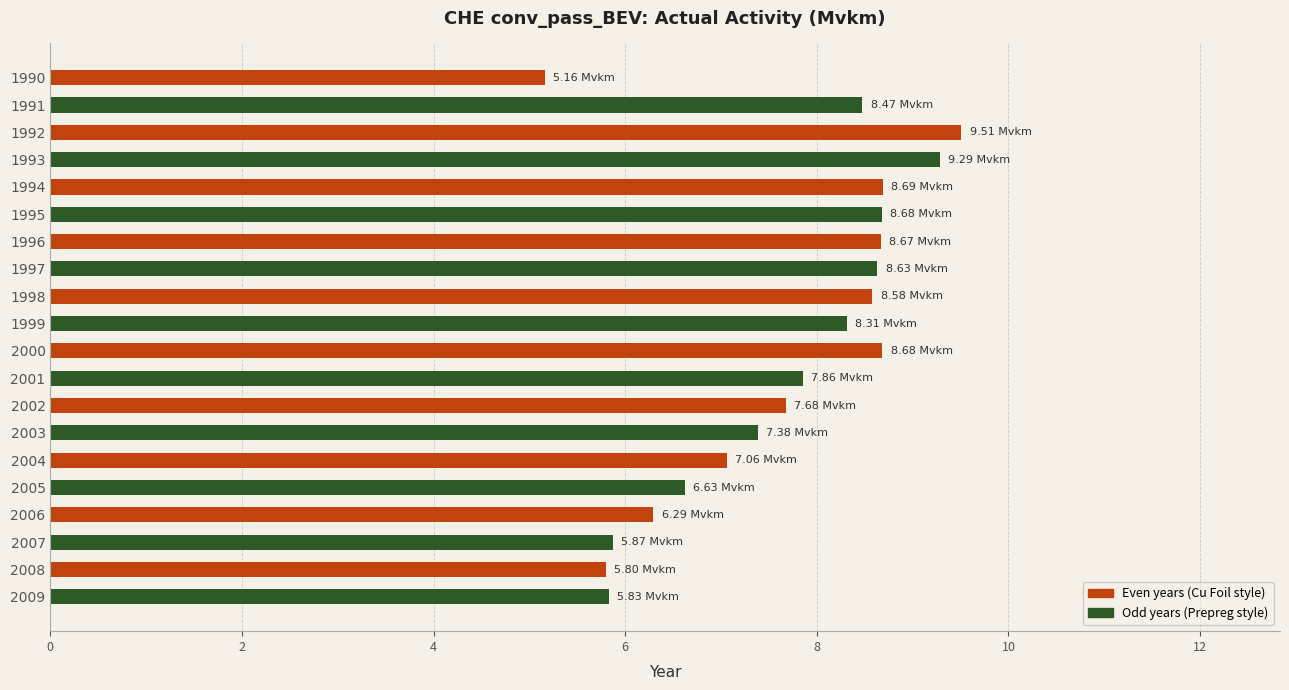

How many data points does each series have?

20